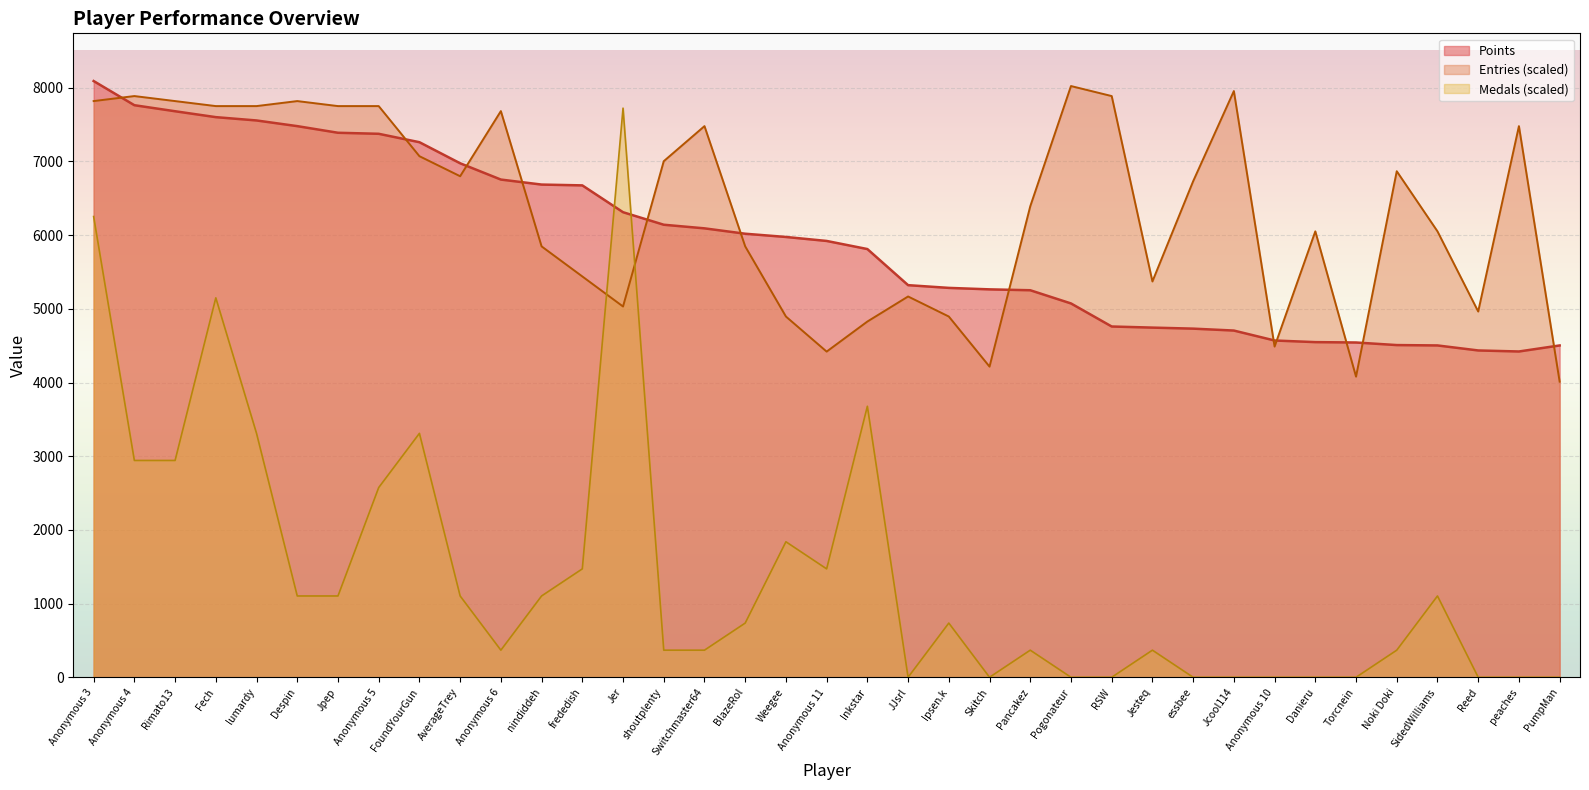

How many values in the Points series exceed 5921?

18